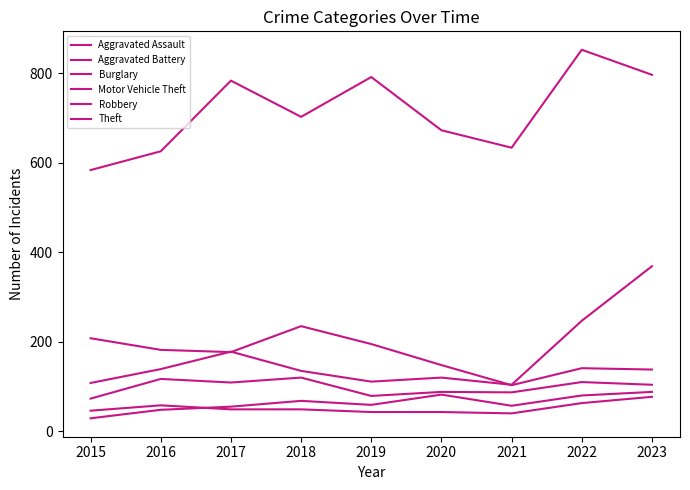

Which category has the lowest value in the Aggravated Battery series?

2021